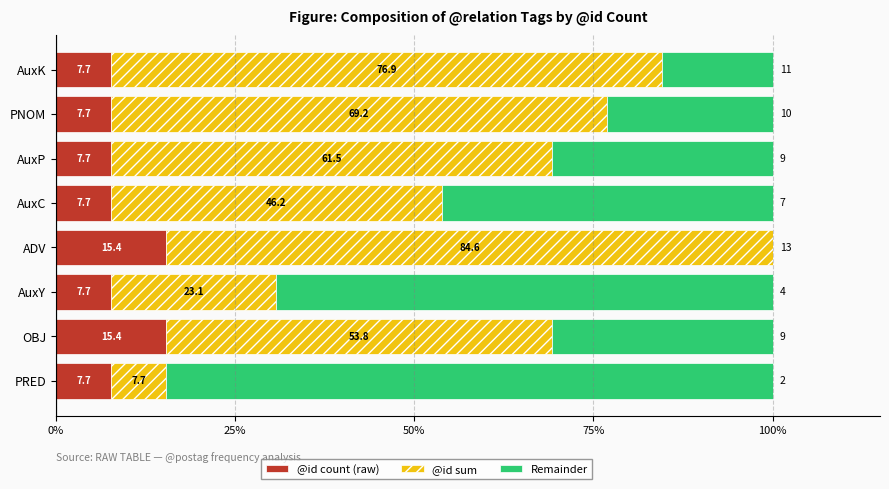

The @id count (raw) series shows 7.7 at AuxC. True or false?

True